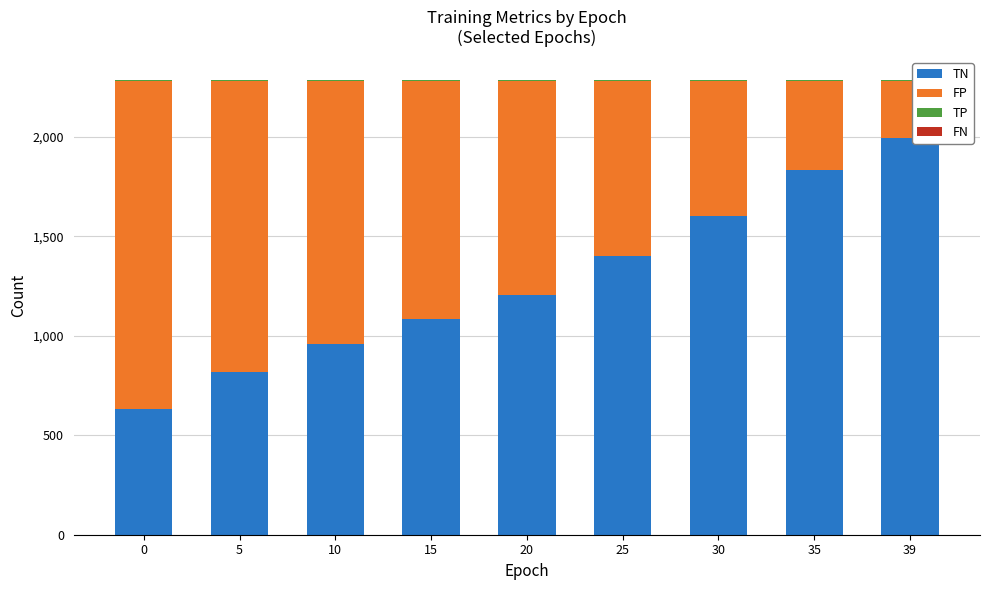

What is the highest value of the TN series?

1991